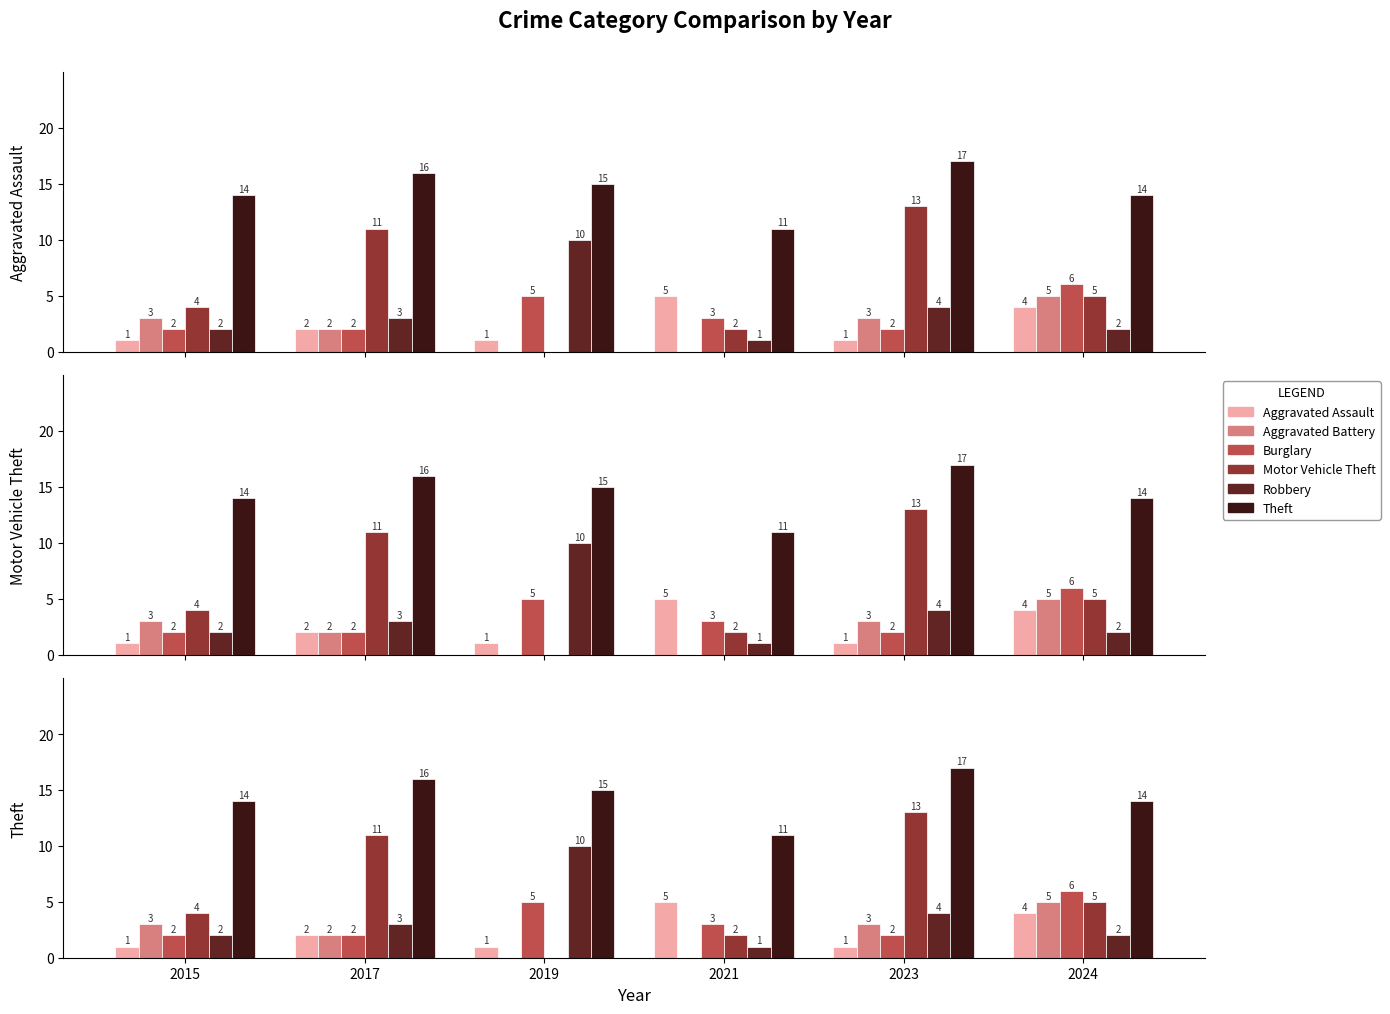

What is the sum of all Robbery values?

22